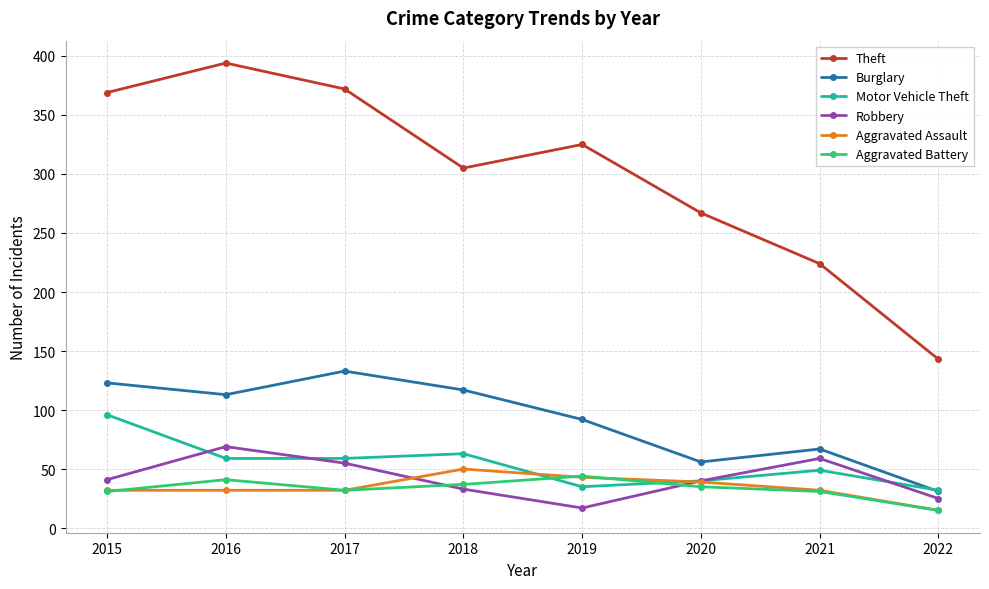

What is the value of the Burglary point at the 6th from the left?

56